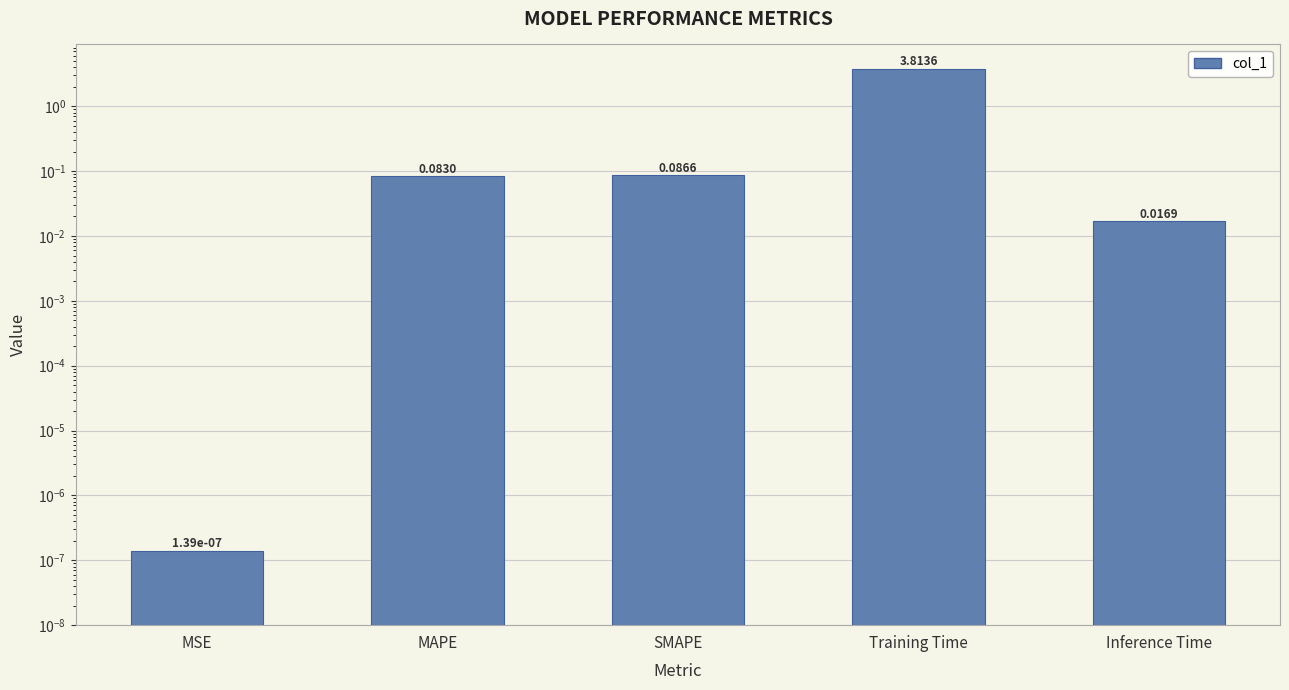

What is the value of the 4th bar from the left?

3.8